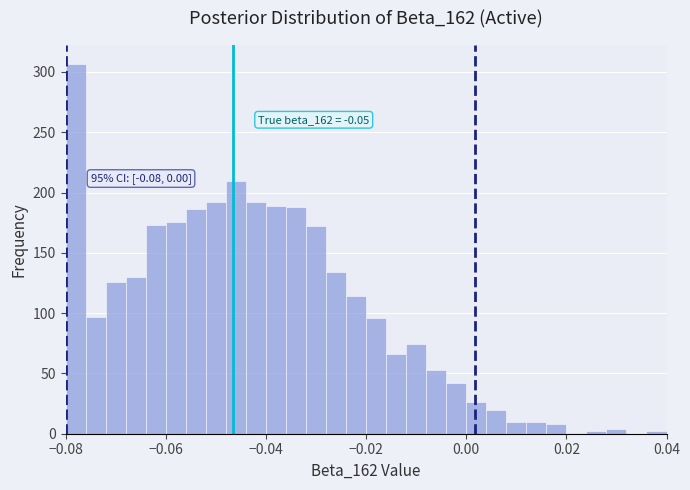

Read against the x-axis, roughly where is the centre of the tallest bar?

-0.078